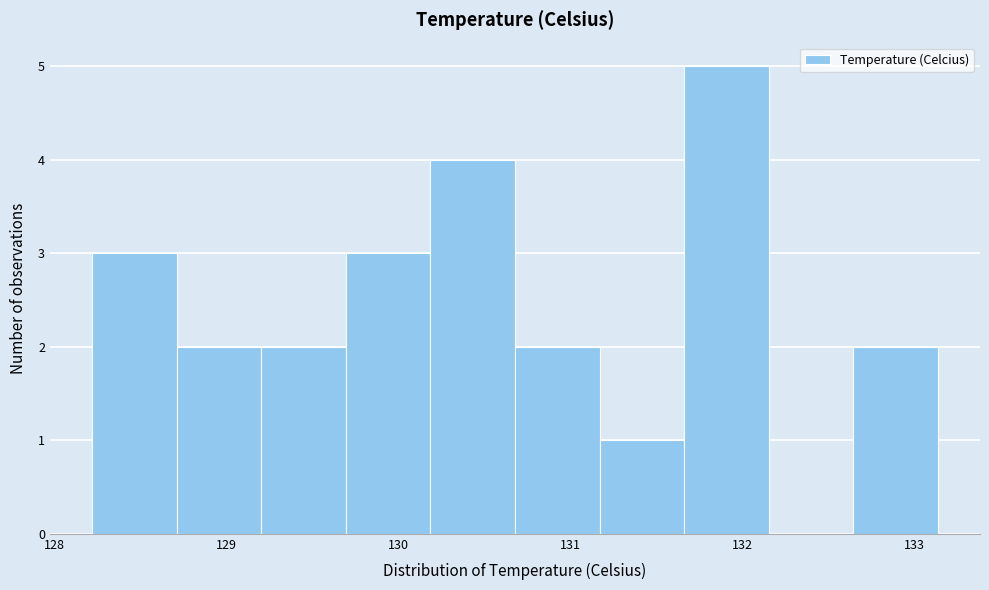

What is the height of the bar covering 130.2 to 130.7 on the x-axis? Neither the bar edges nor the heights are printed on the chart, so give them approximately, as read against the axes.

4